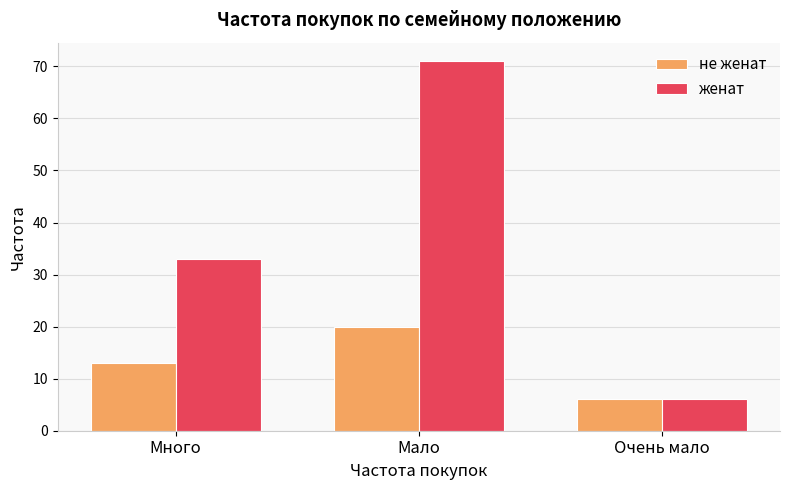

How many values in the женат series are below 33?

1